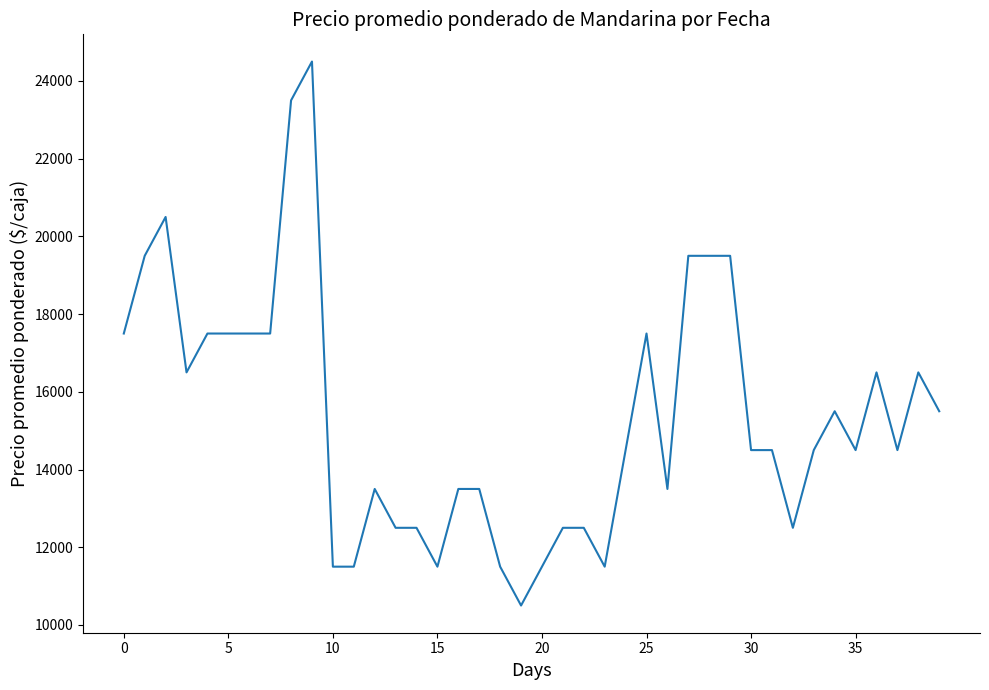

What is the greatest value displayed?

24500